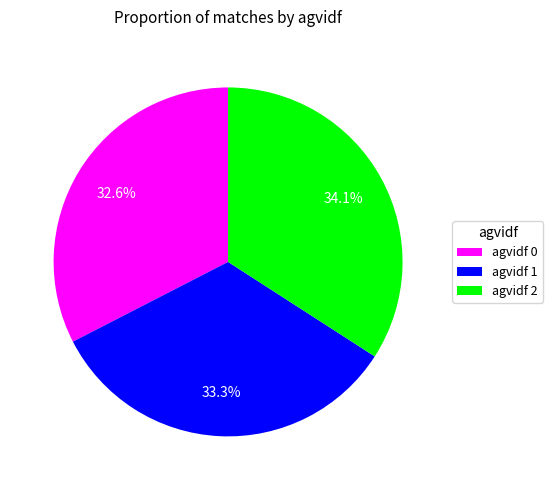

Does agvidf 0 represent more than half of the total?

No